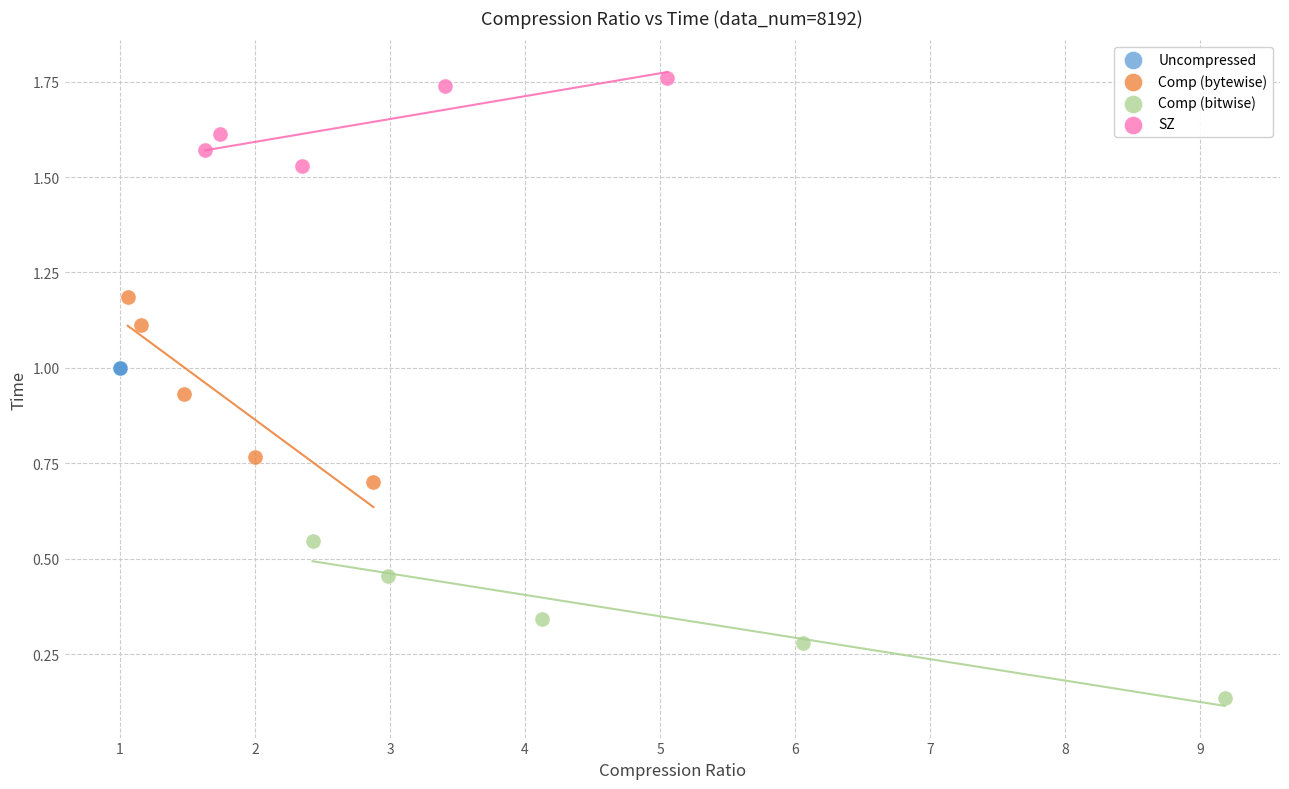

Which series contains the highest Y value?

SZ